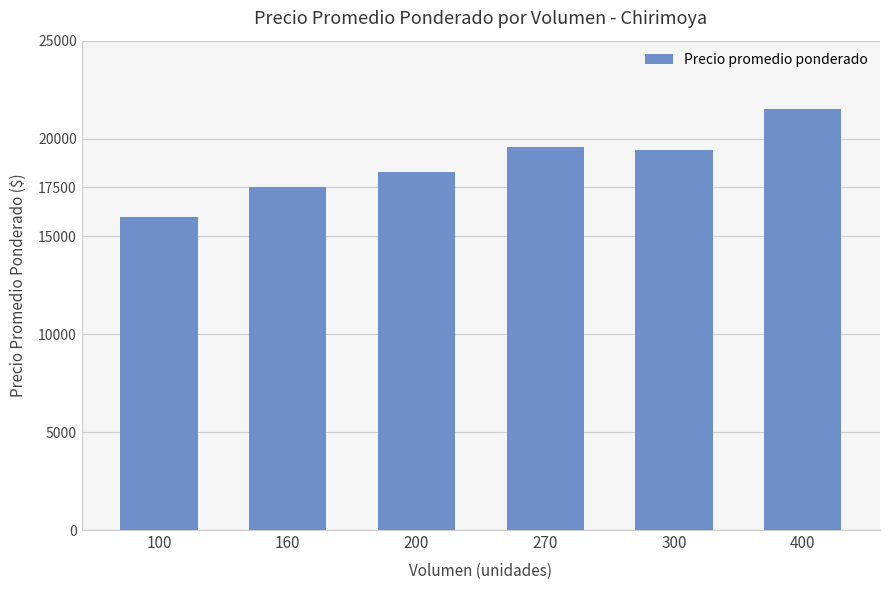

Which label corresponds to the smallest value in the chart?

100